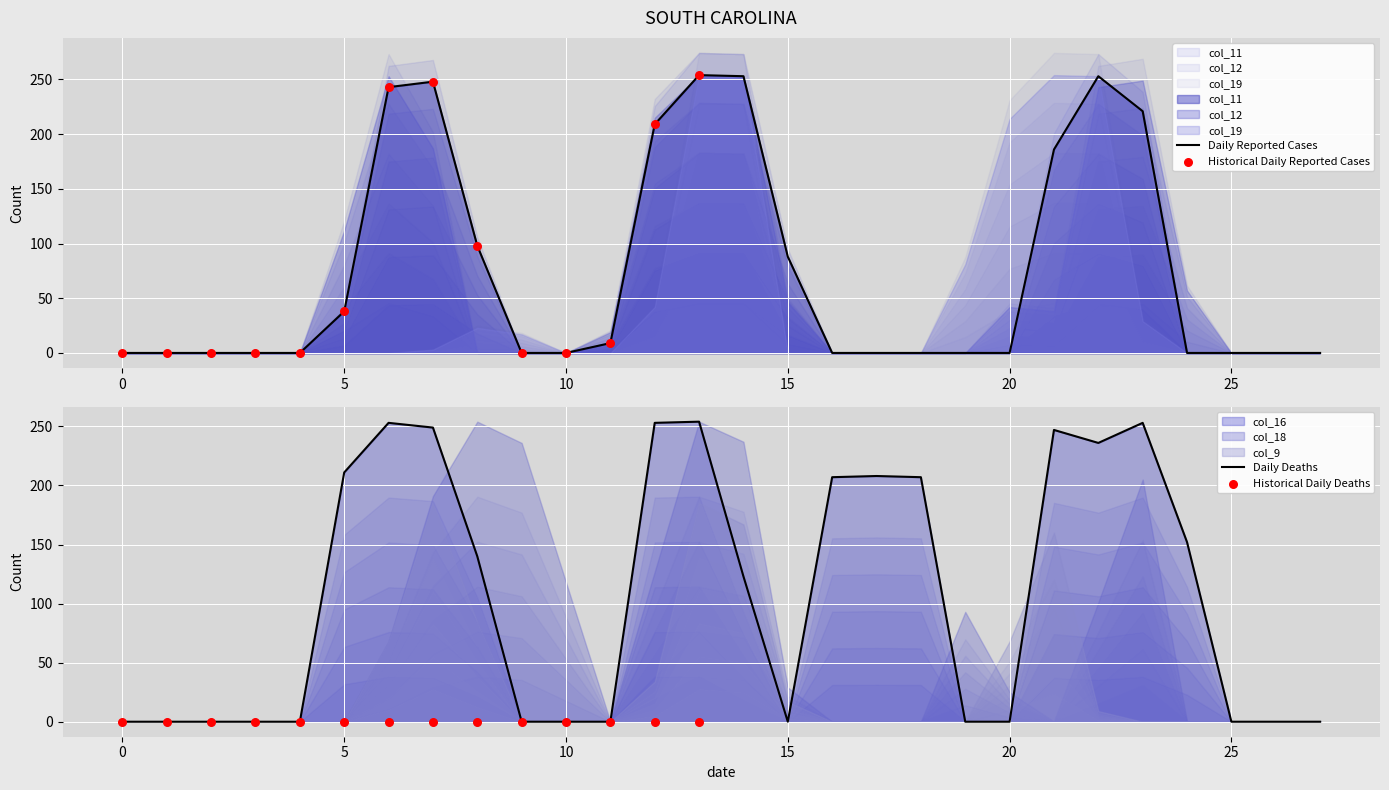

At which category is the sum across all series the highest?

13